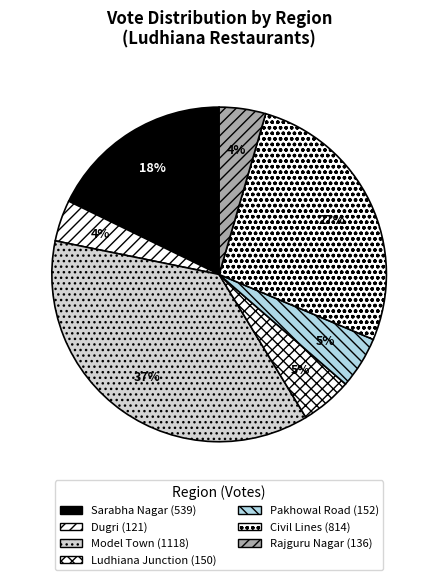

How many slices are in this pie chart?

7